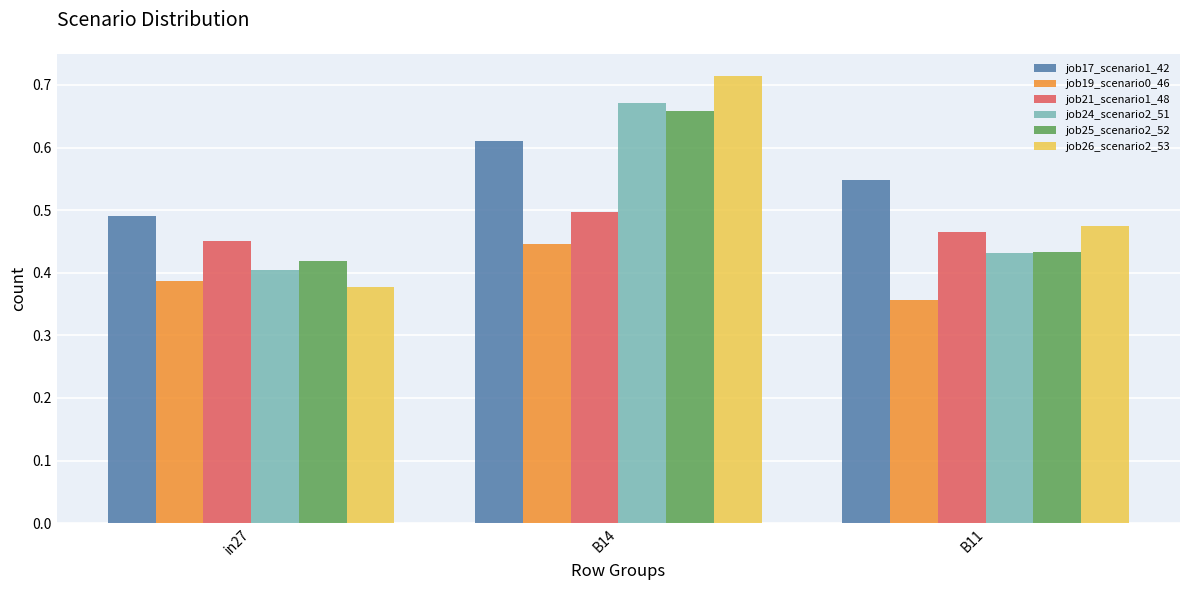

What are all the series names shown in the legend?

job17_scenario1_42, job19_scenario0_46, job21_scenario1_48, job24_scenario2_51, job25_scenario2_52, job26_scenario2_53